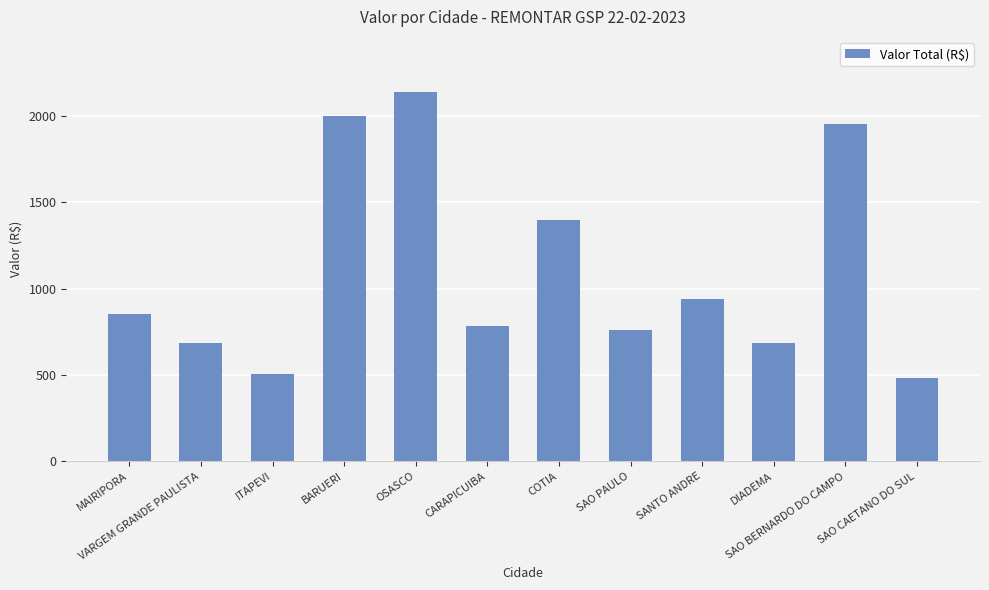

At which label is the value closest to 1309?

COTIA